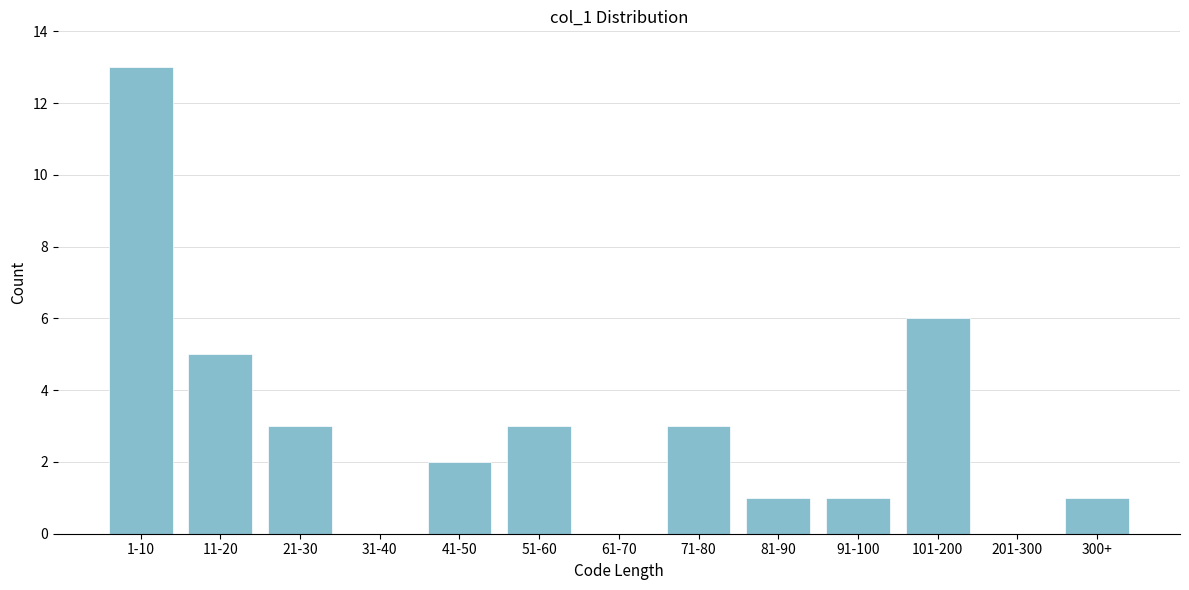

Reading left to right, list all the values displayed in this chart.

1-10=13	11-20=5	21-30=3	31-40=0	41-50=2	51-60=3	61-70=0	71-80=3	81-90=1	91-100=1	101-200=6	201-300=0	300+=1